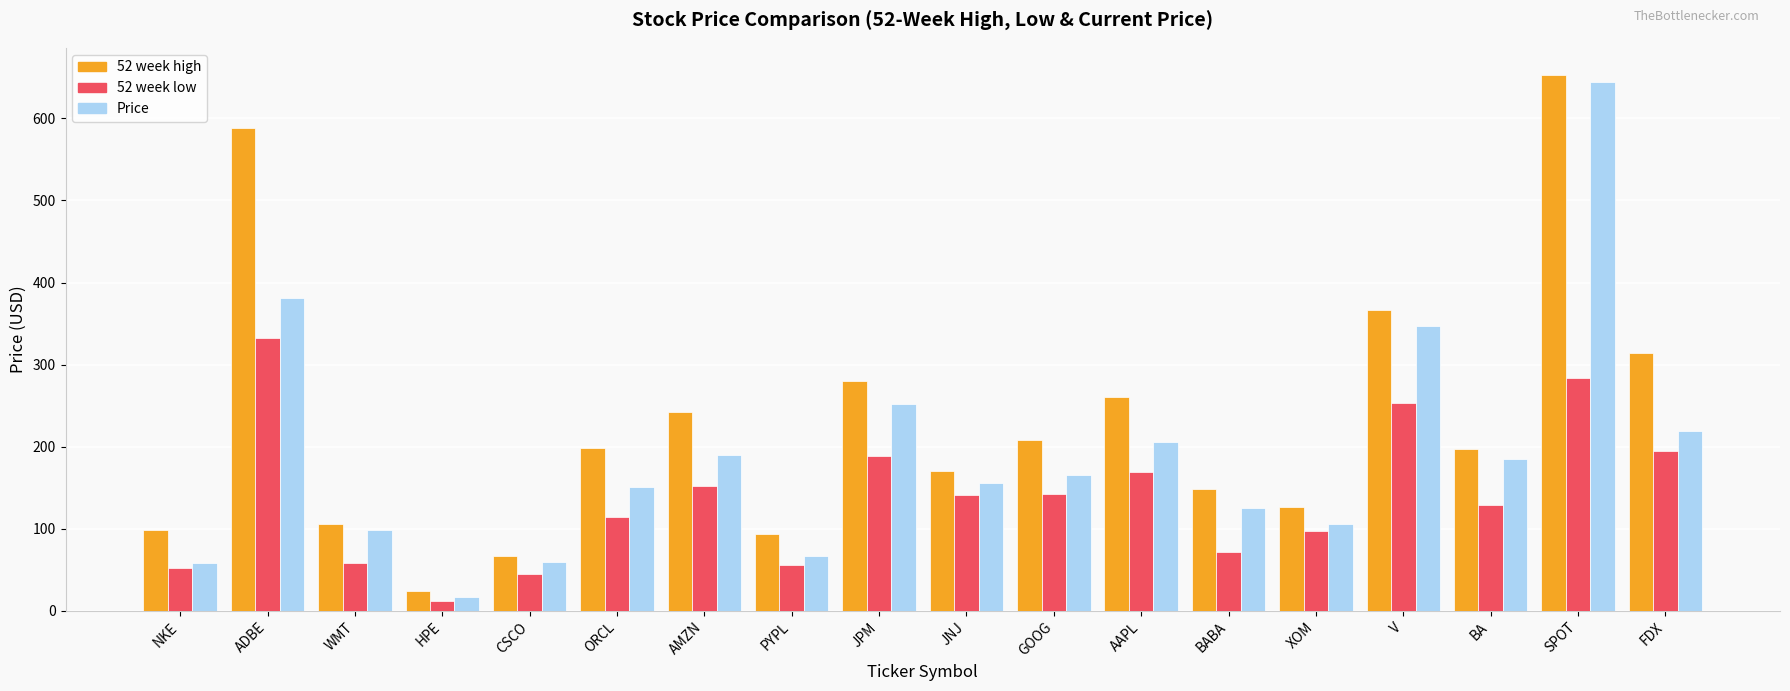

Rank the series at ORCL from highest to lowest value.

52 week high, Price, 52 week low